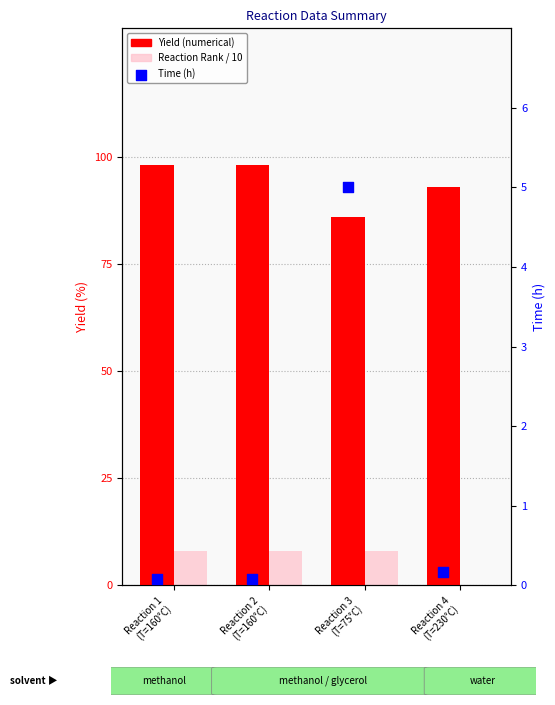

What is the total value across all series at Reaction 2
(T=160°C)?

106.2